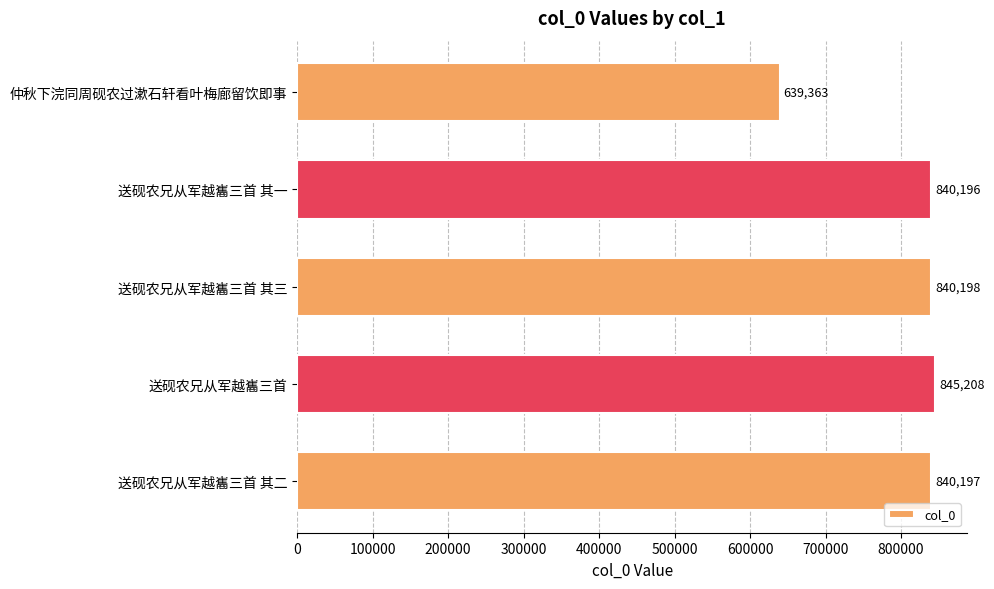

What value does the data have at 仲秋下浣同周砚农过漱石轩看叶梅廊留饮即事, to the nearest 10?

639360